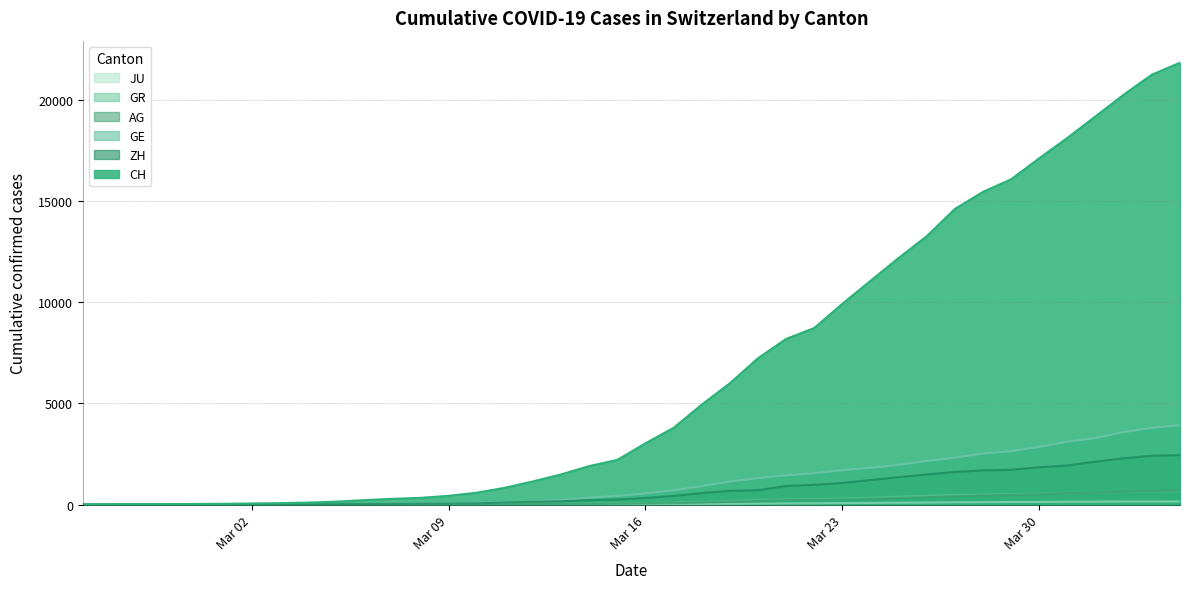

Which series has the largest total across all categories?

CH